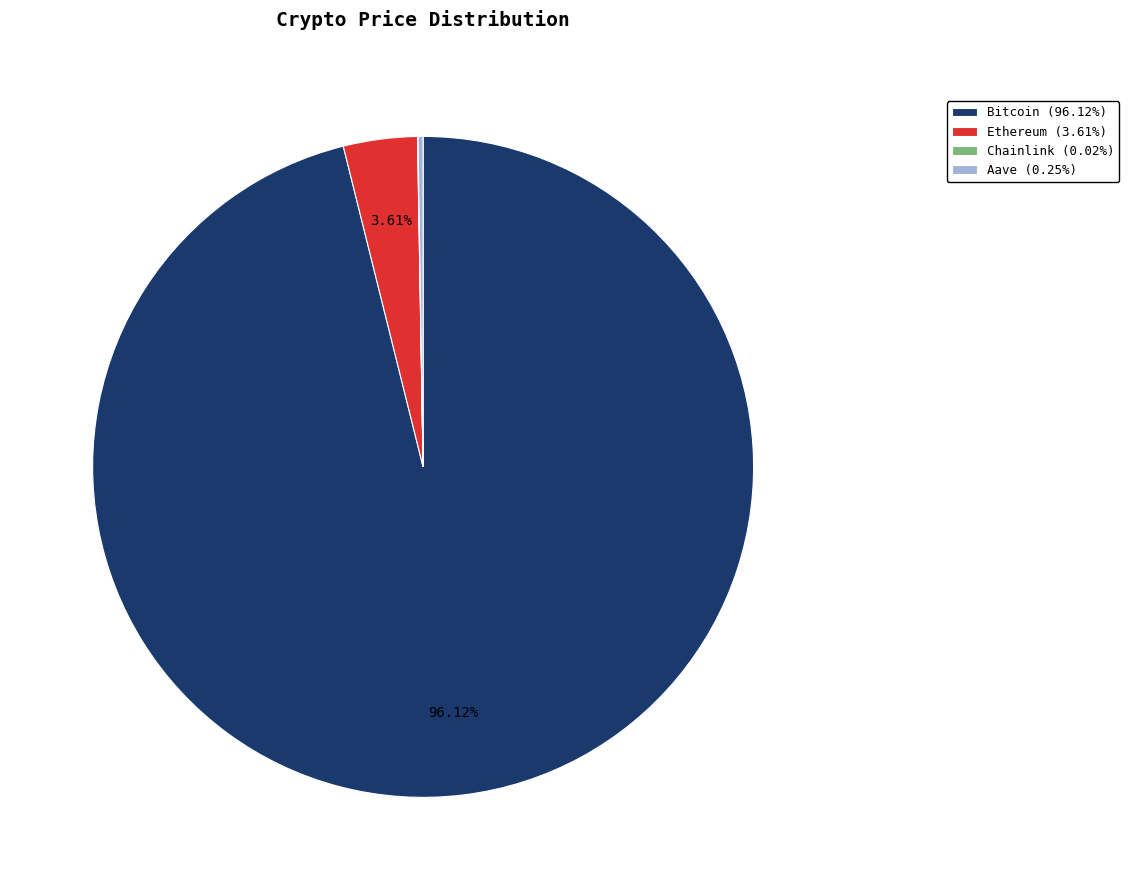

To the nearest percent, what percentage of the pie is Bitcoin?

96%